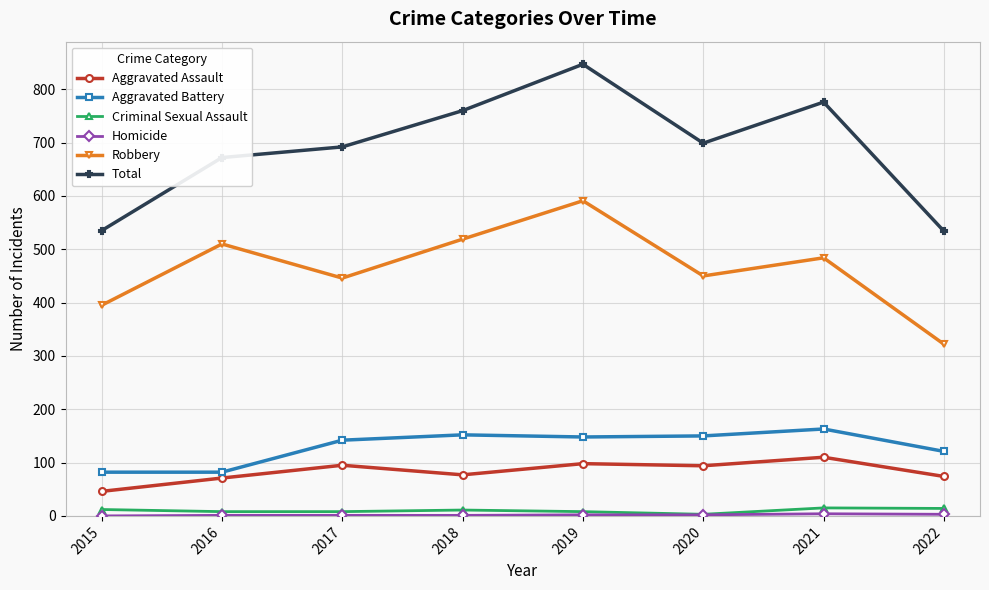

What is the sum of the Criminal Sexual Assault values at 2019 and 2015?

20